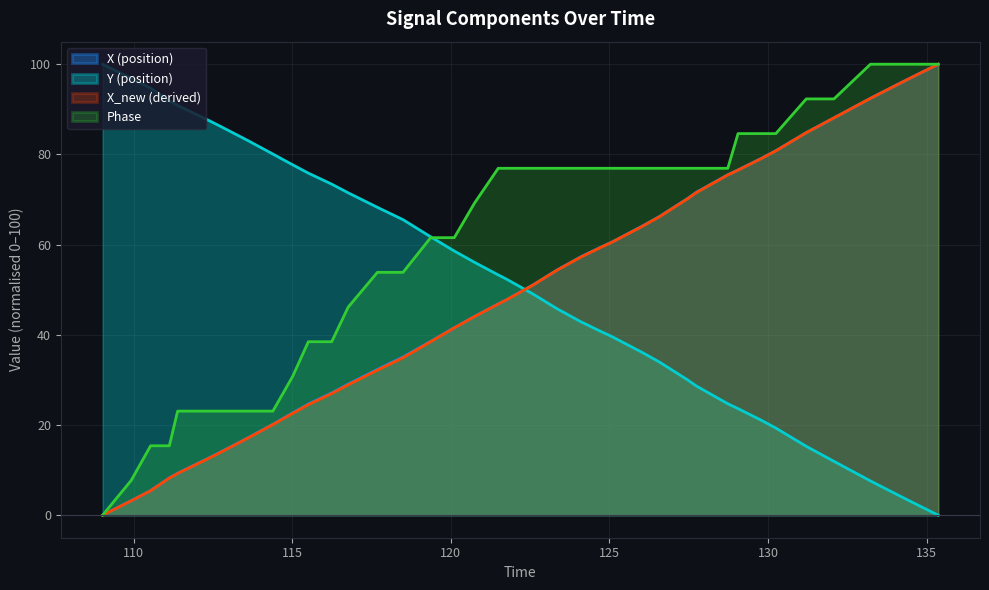

True or false: X and time cross at least once.

False